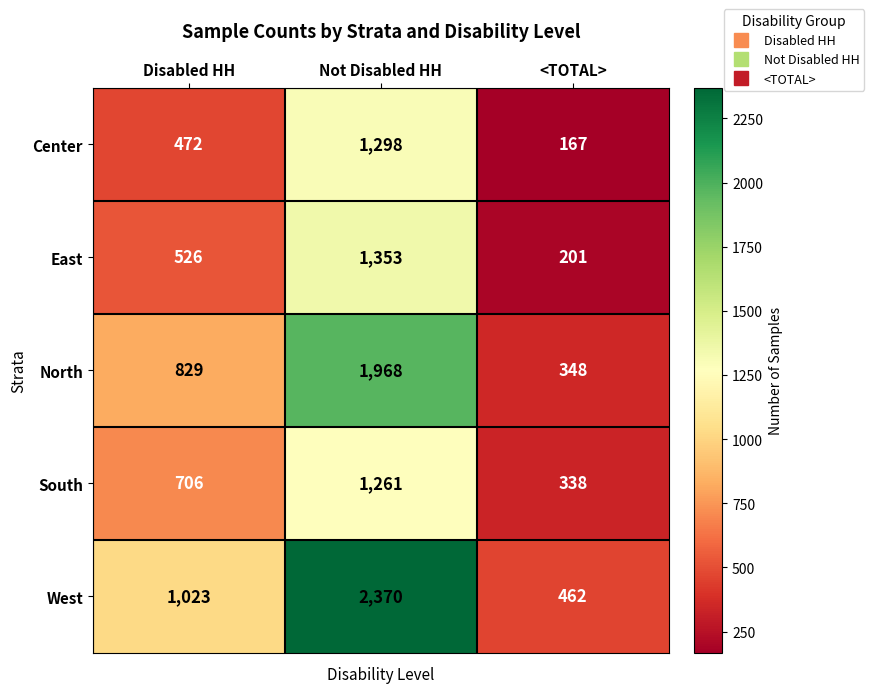

Reading right to left, extract all data points from this chart.

Center: <TOTAL>=167	Not Disabled HH=1298	Disabled HH=472
East: <TOTAL>=201	Not Disabled HH=1353	Disabled HH=526
North: <TOTAL>=348	Not Disabled HH=1968	Disabled HH=829
South: <TOTAL>=338	Not Disabled HH=1261	Disabled HH=706
West: <TOTAL>=462	Not Disabled HH=2370	Disabled HH=1023